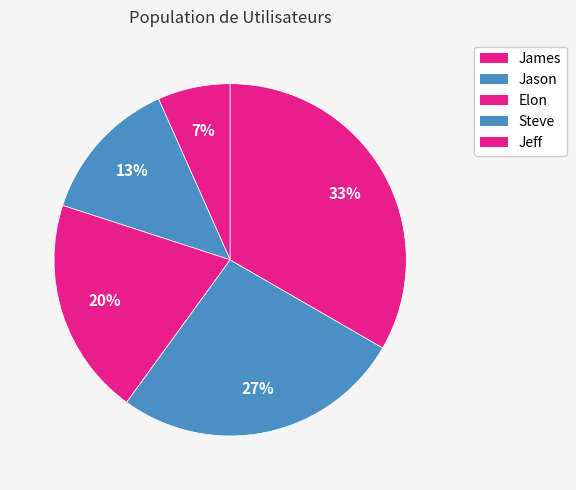

Which slice is the smallest?

James